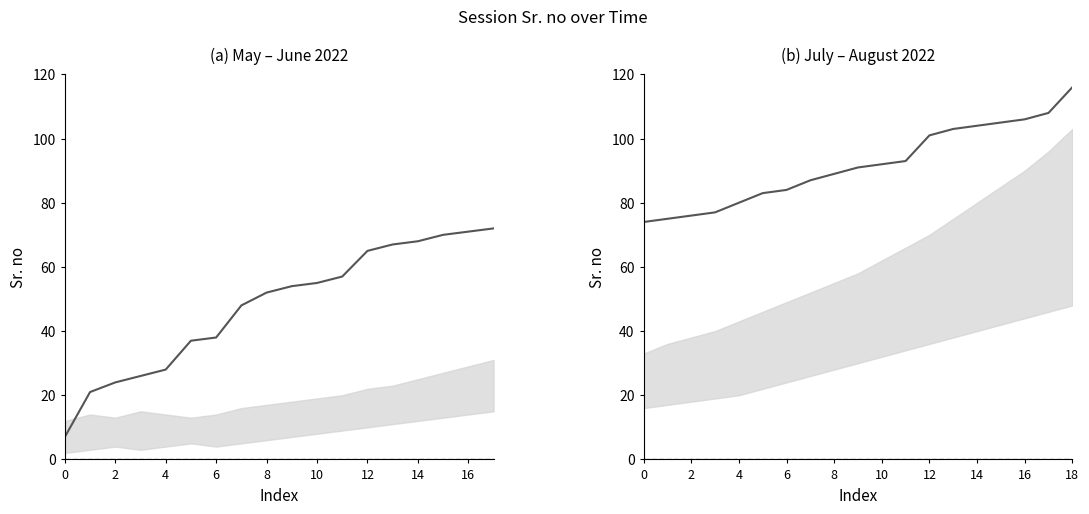

Which category has the highest value across all series?

18